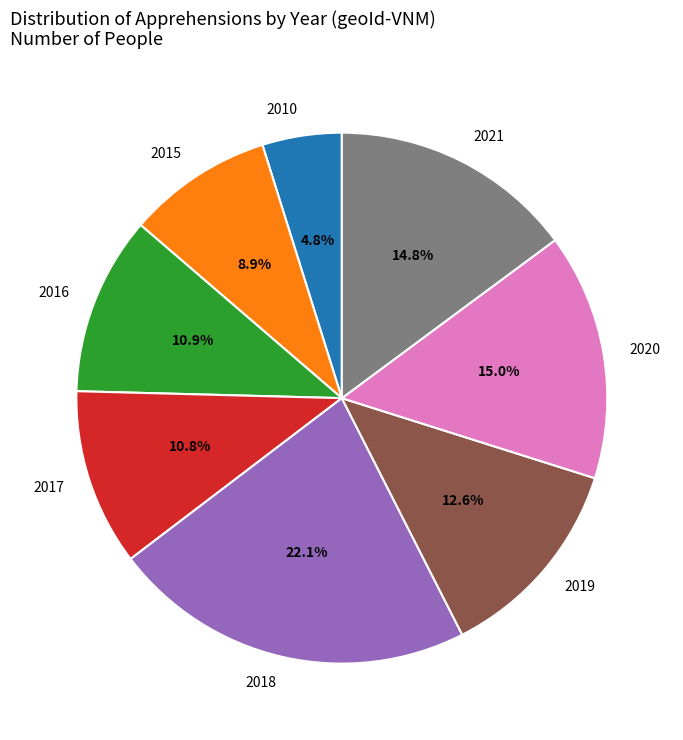

Is the sum of 2018 and 2021 greater than half?

No